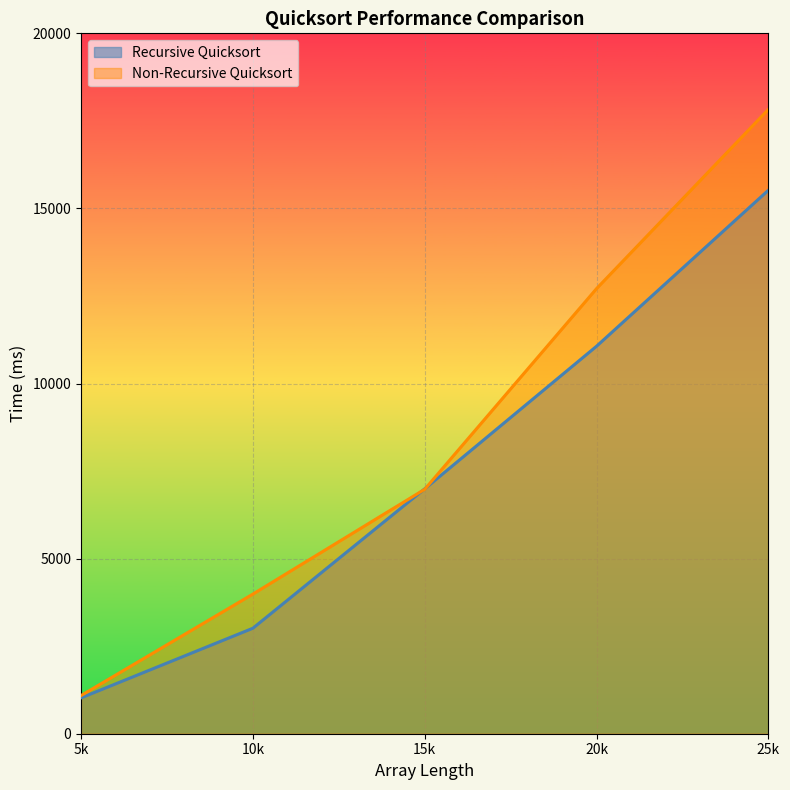

How many lines are shown in the chart?

2